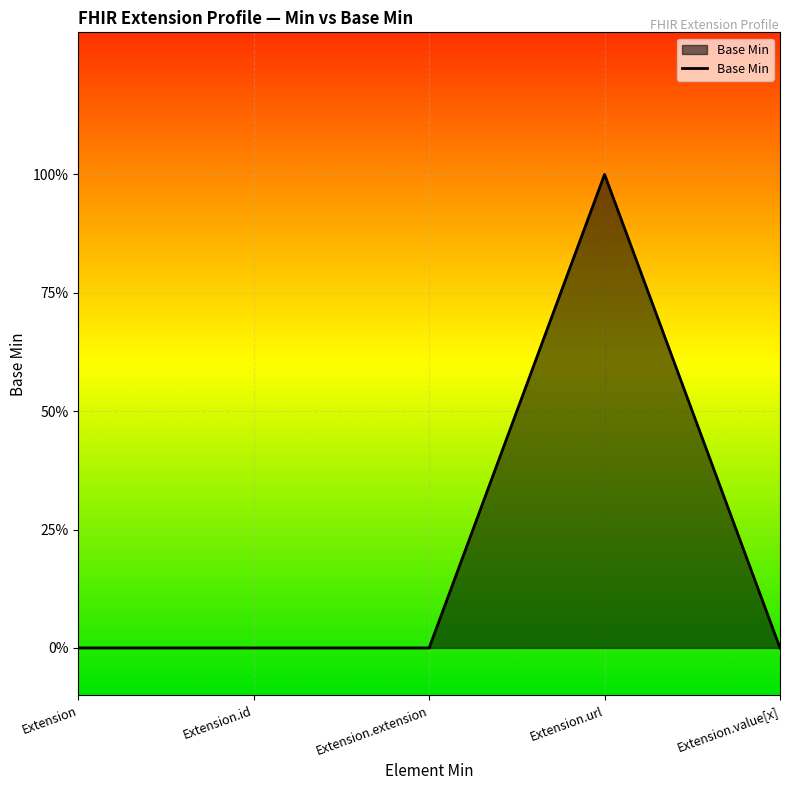

What is the greatest value displayed?

1